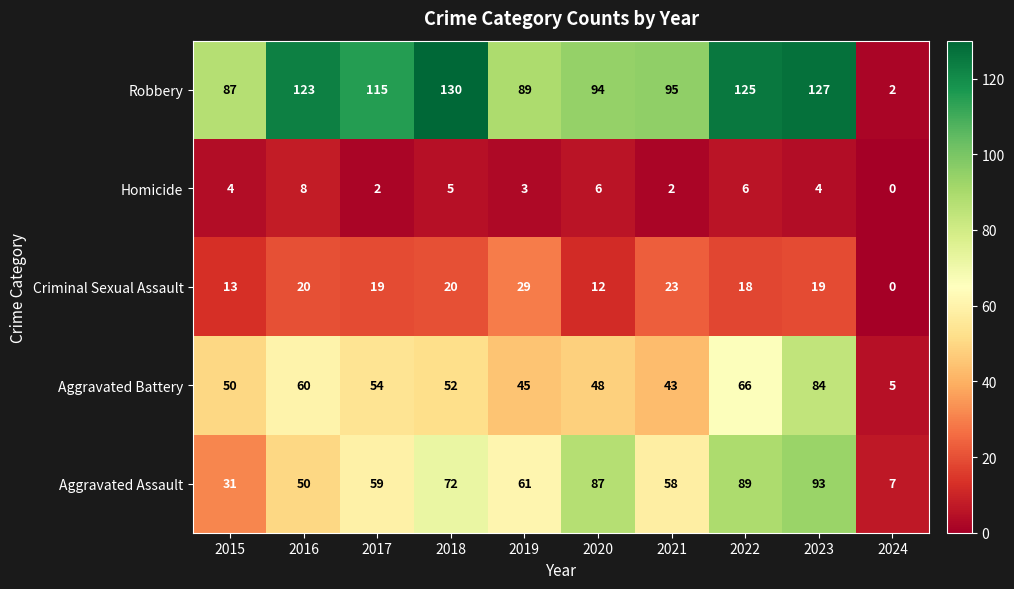

What is the sum of the Aggravated Battery values at 2023 and 2019?

129